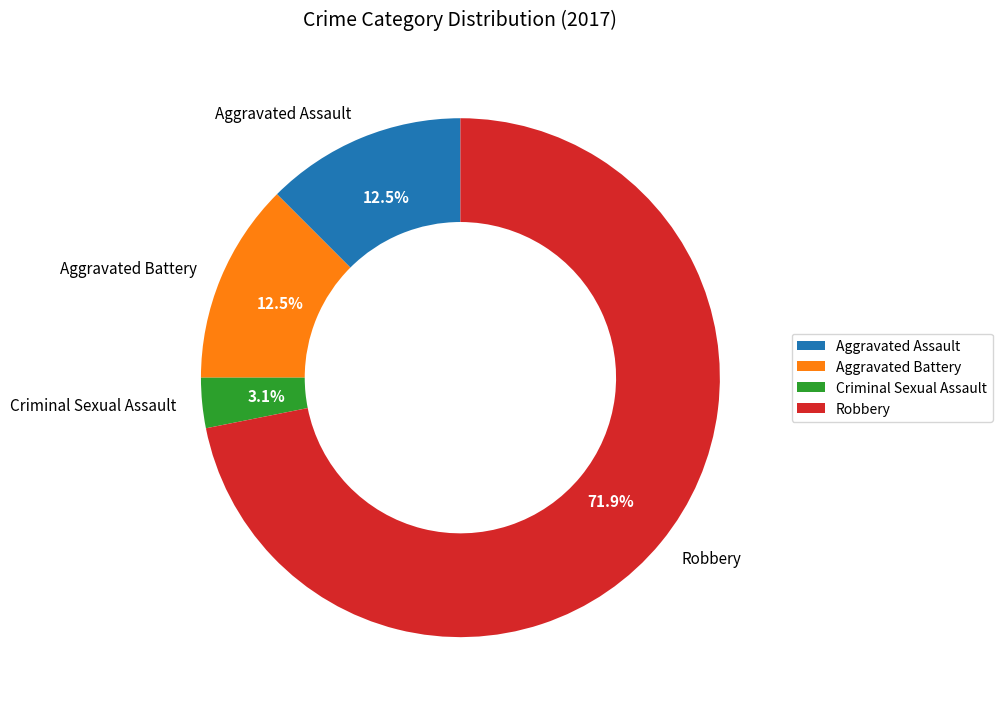

Which slice is the smallest?

Criminal Sexual Assault